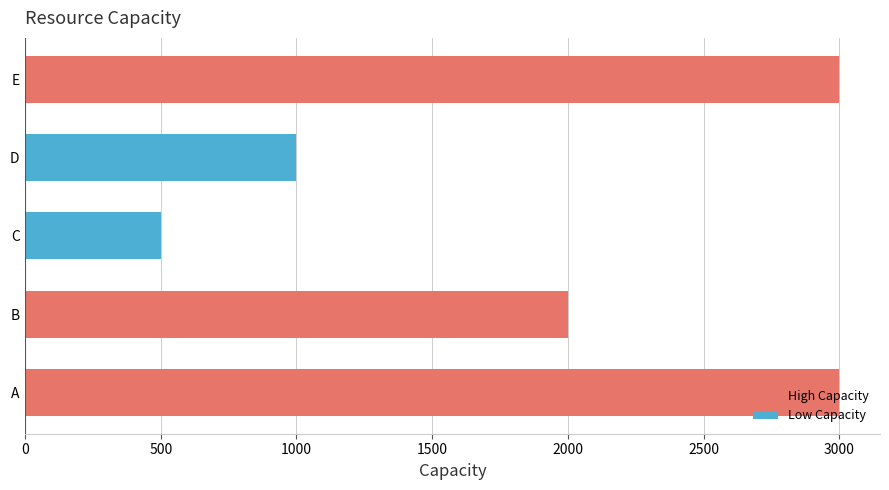

What is the greatest value displayed?

3000